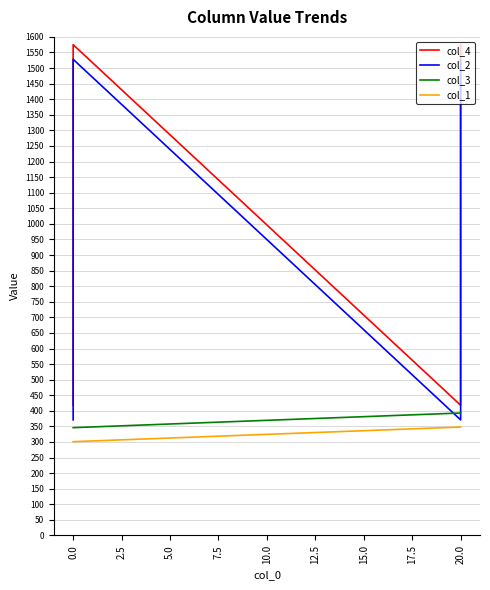

How many values in the col_4 series are below 1026?

20